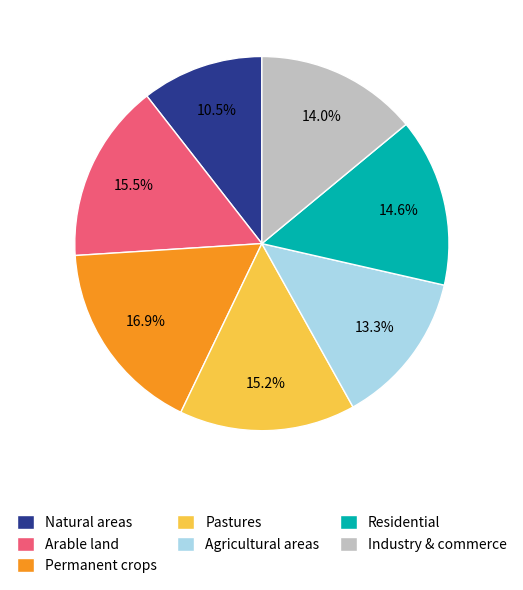

How many segments does this pie chart have?

7